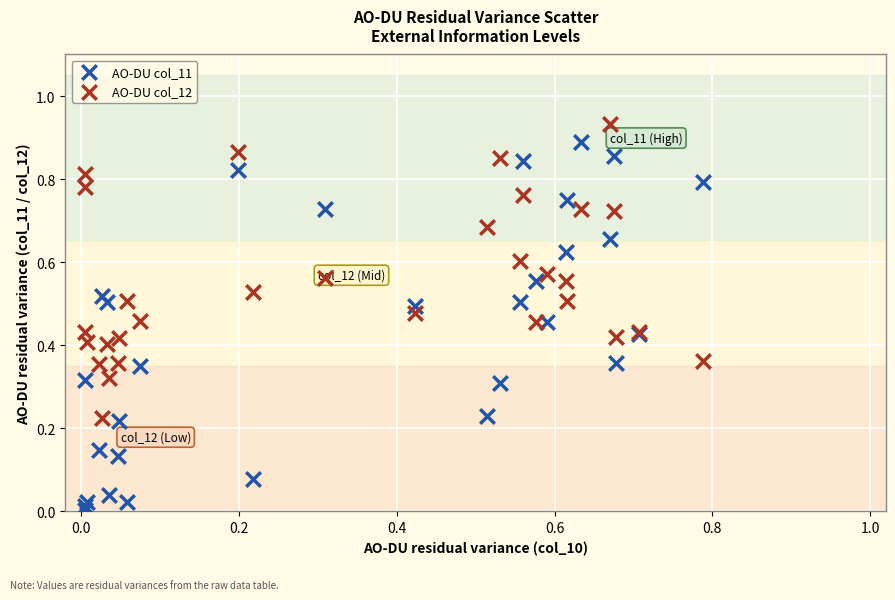

Which series reaches the minimum Y coordinate?

AO-DU col_11